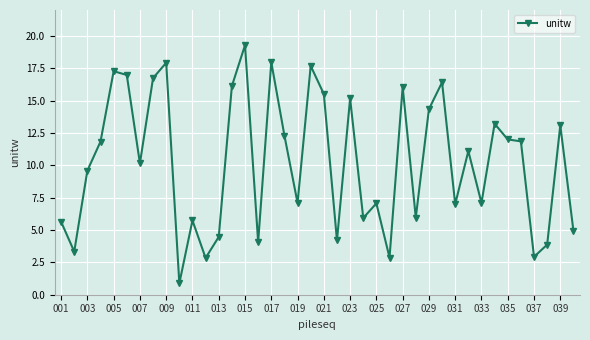

What is the average value?

10.2